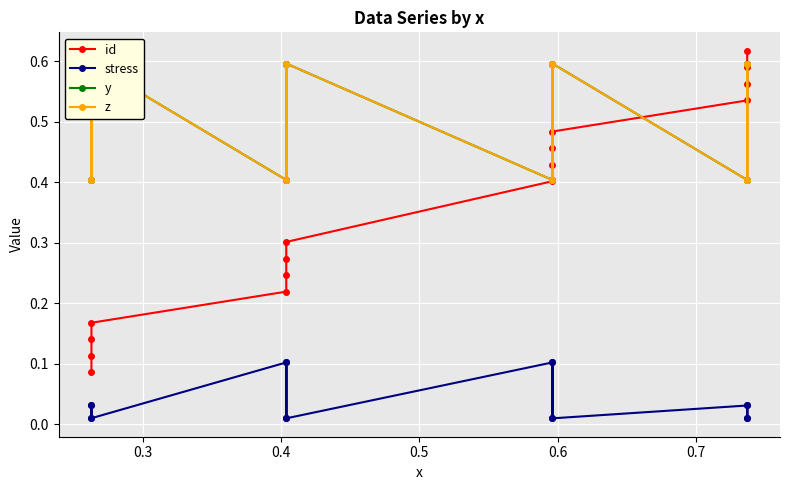

What are all the series names shown in the legend?

id, stress, y, z